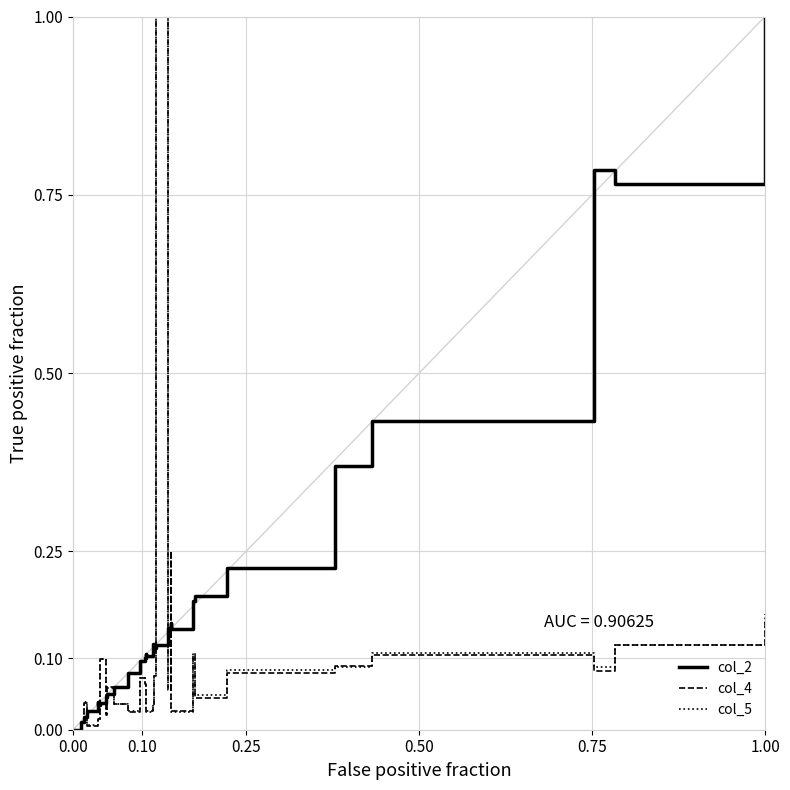

Which series has the largest total across all categories?

col_2